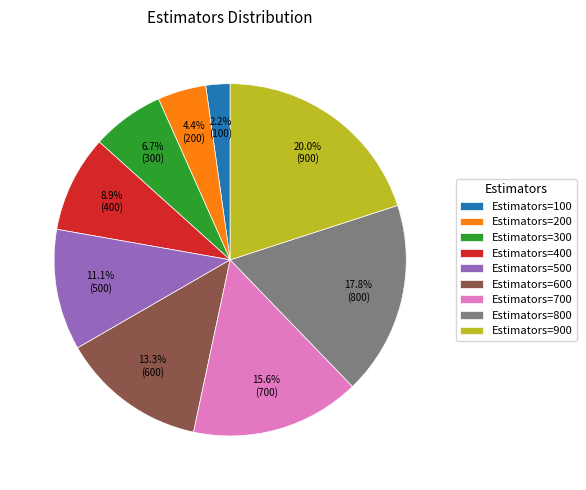

What is the largest slice in the pie chart?

Estimators=900